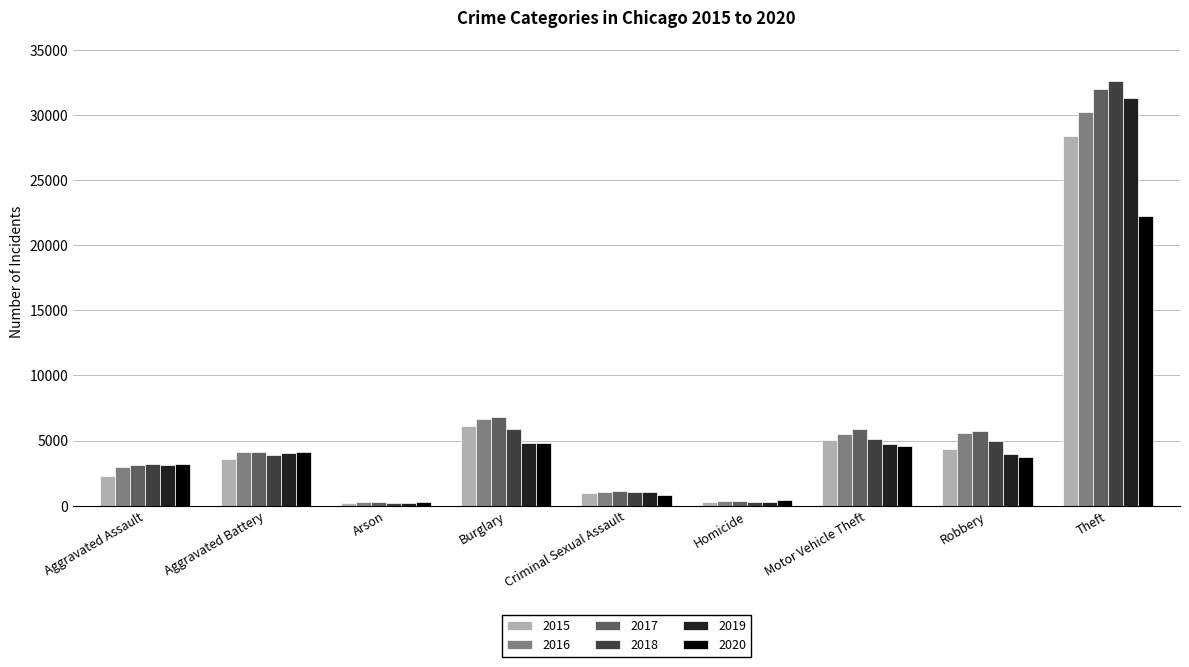

Which series has the largest range (max minus min)?

2018